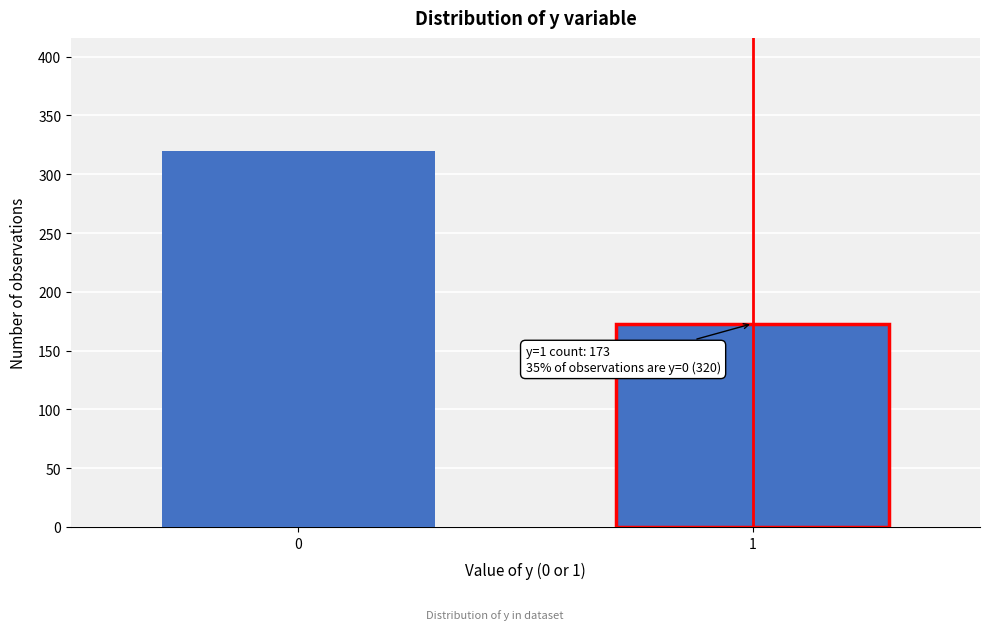

Reading right to left, transcribe all the data shown in this chart.

1=173	0=320